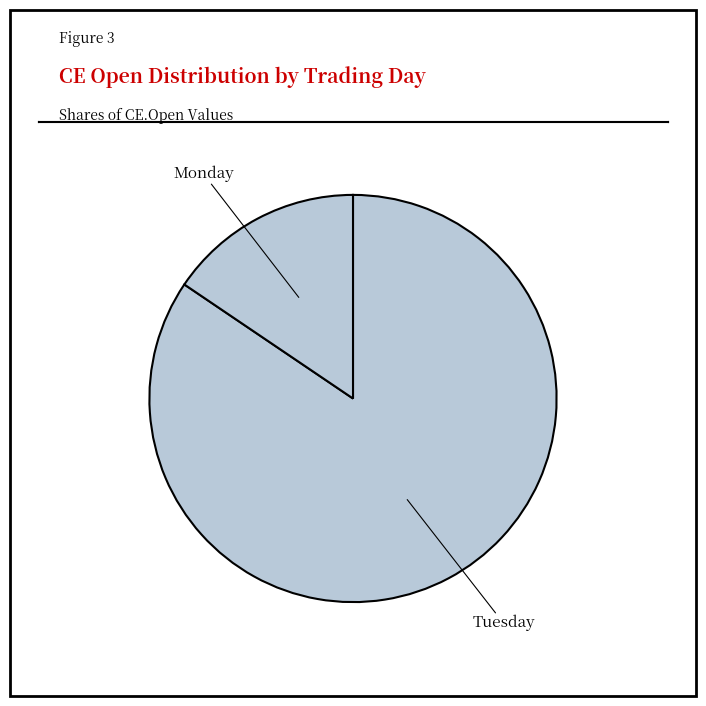

Approximately how many times larger is the value at Tuesday compared to Monday?

5.4